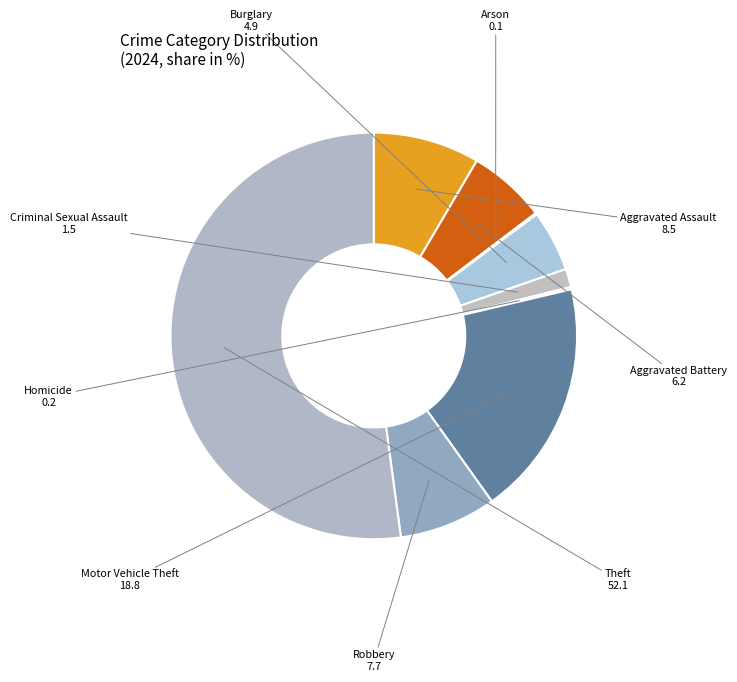

Which category has the biggest portion of the pie?

Theft